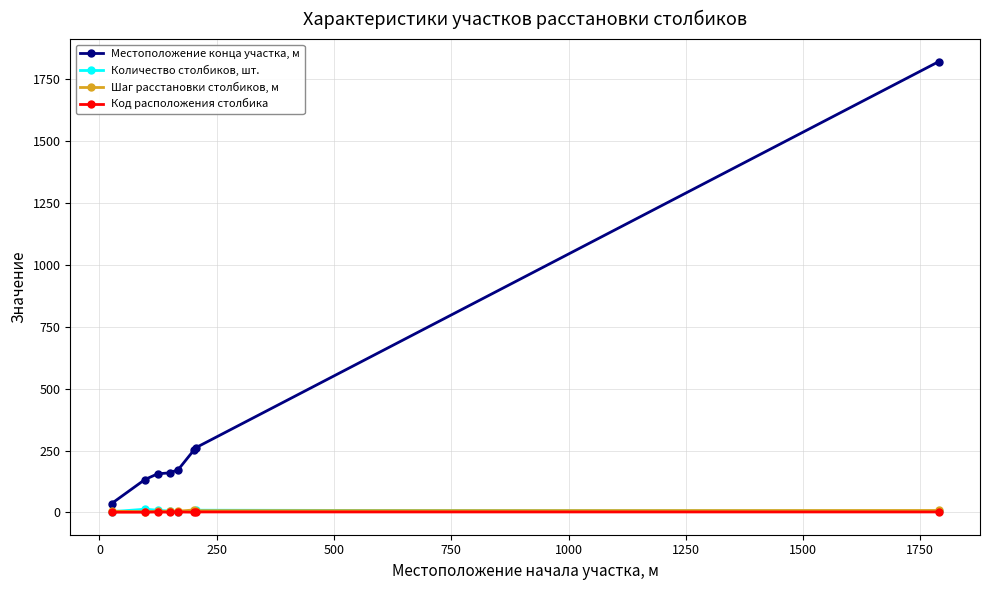

Does the chart display data point markers on the line(s)?

Yes